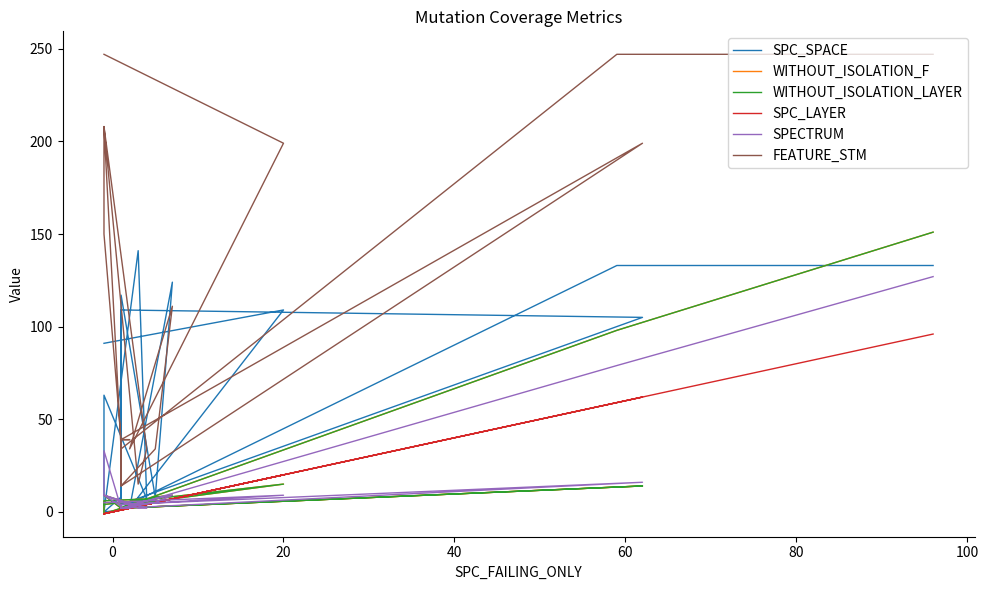

How many values in the FEATURE_STM series are below 39?

8